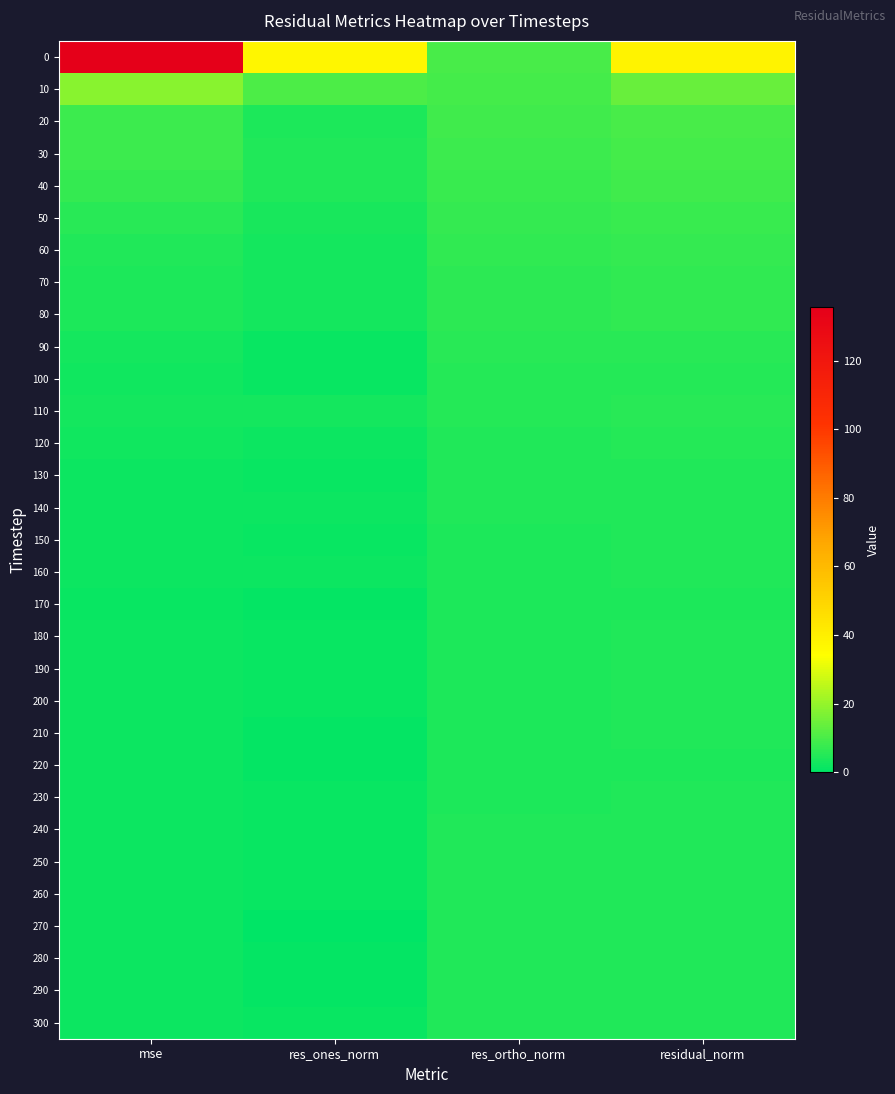

Which label corresponds to the smallest value in the chart?

res_ones_norm